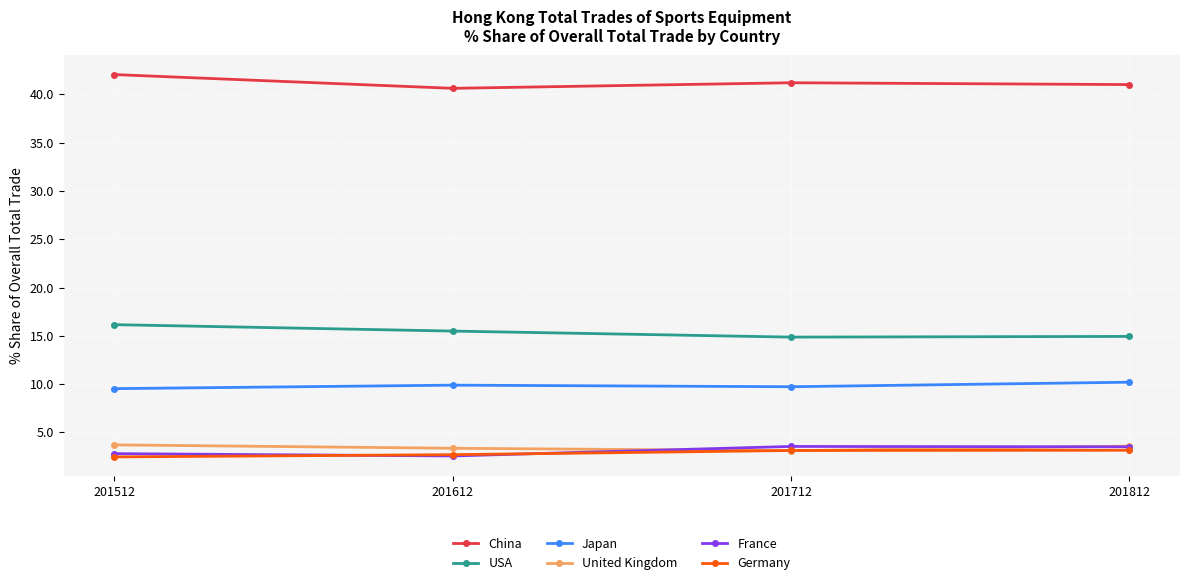

Read the USA value at 201812.

14.9